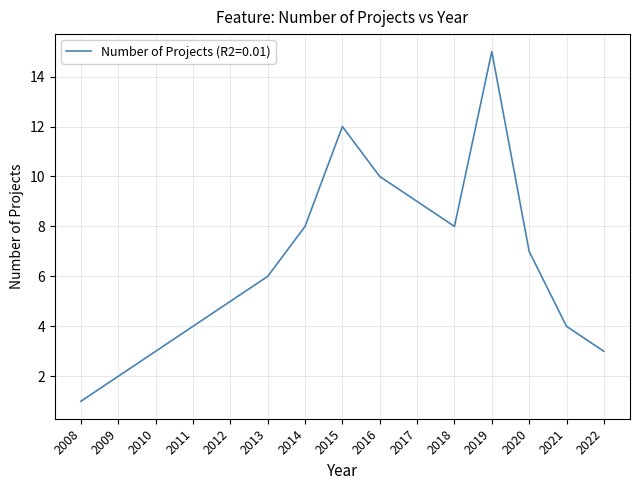

What is the difference between the maximum and minimum values?

14